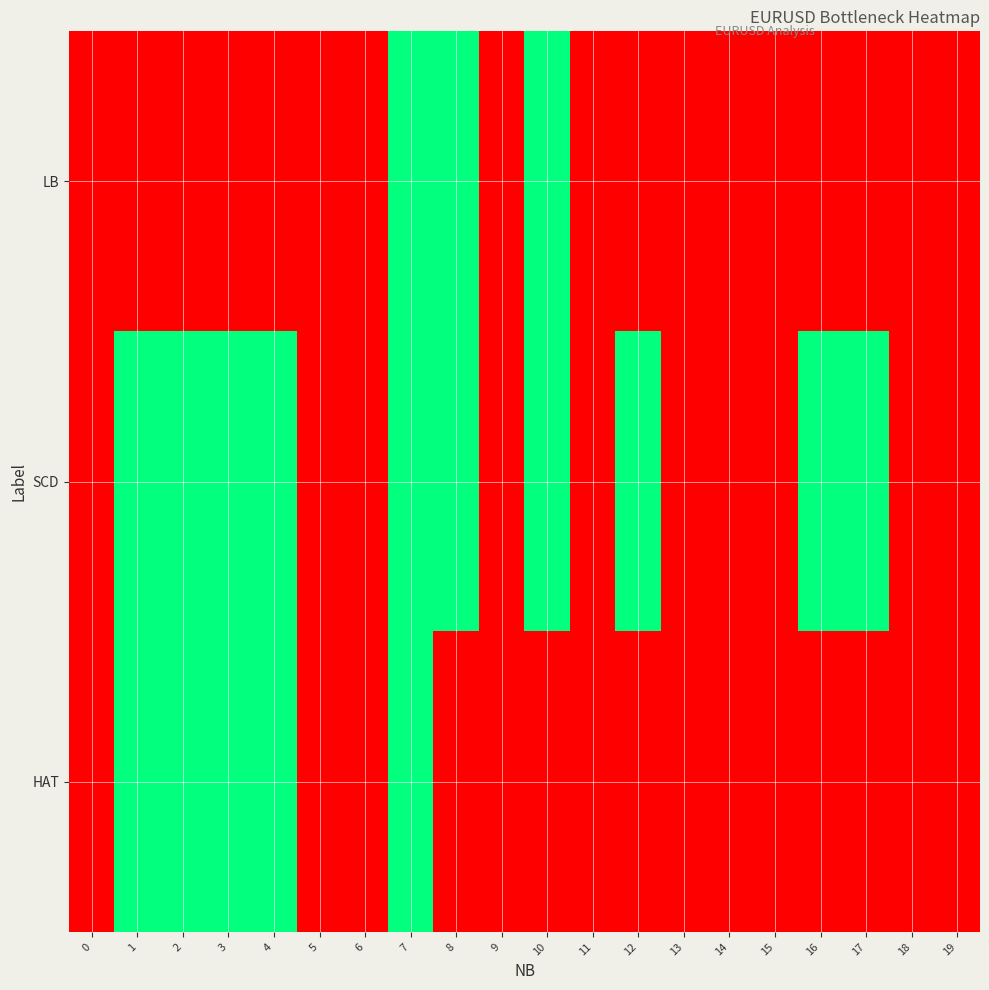

What is the maximum value shown in the chart?

2